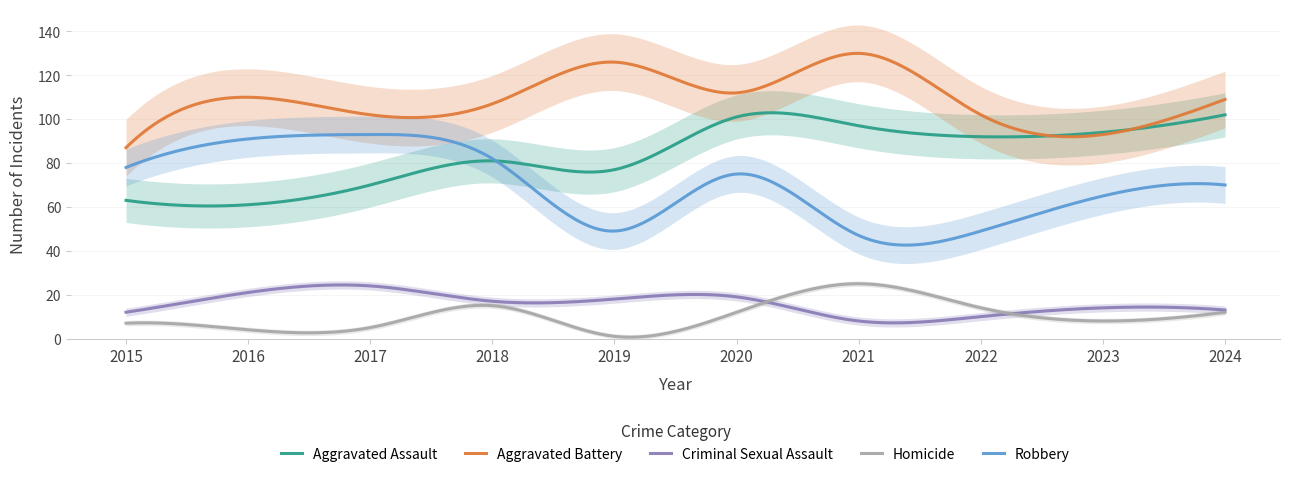

Where is the first local maximum for Criminal Sexual Assault?

2017